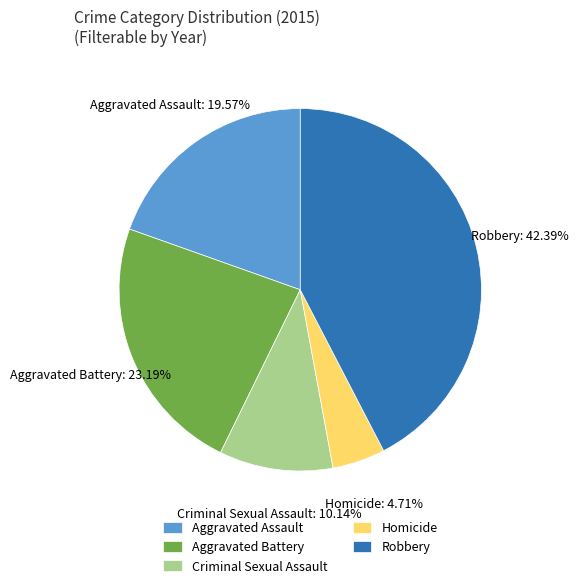

What percentage is the Robbery slice, to the nearest percent?

42%